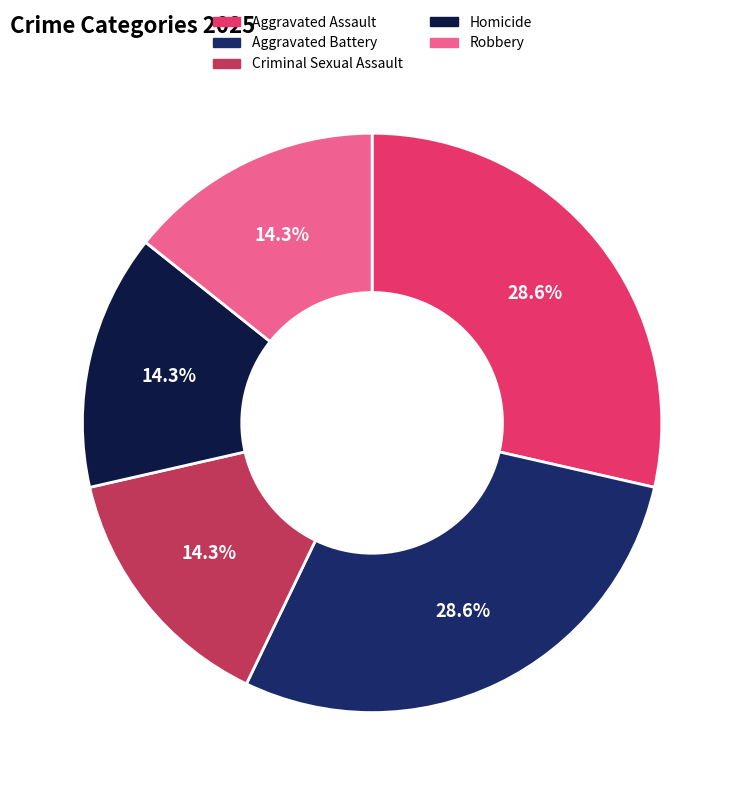

Is there any slice that represents more than half of the pie?

No